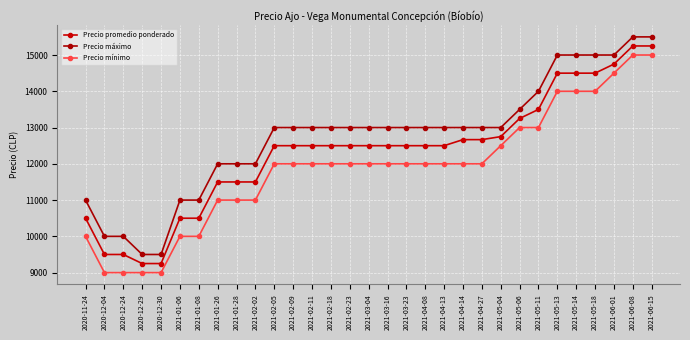

What is the difference between the highest and lowest values at 2021-04-08?

1000